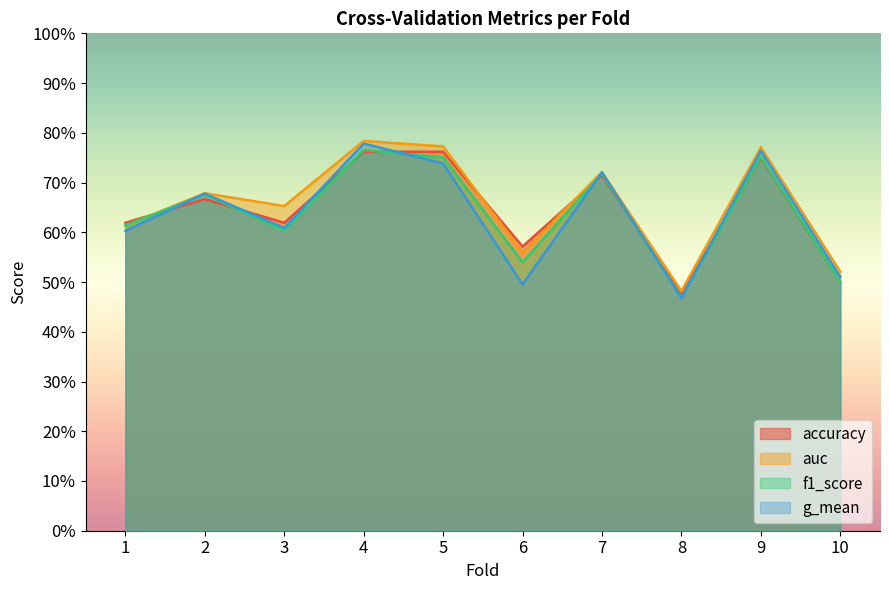

What is the difference between the maximum and minimum values in the g_mean series?

0.3